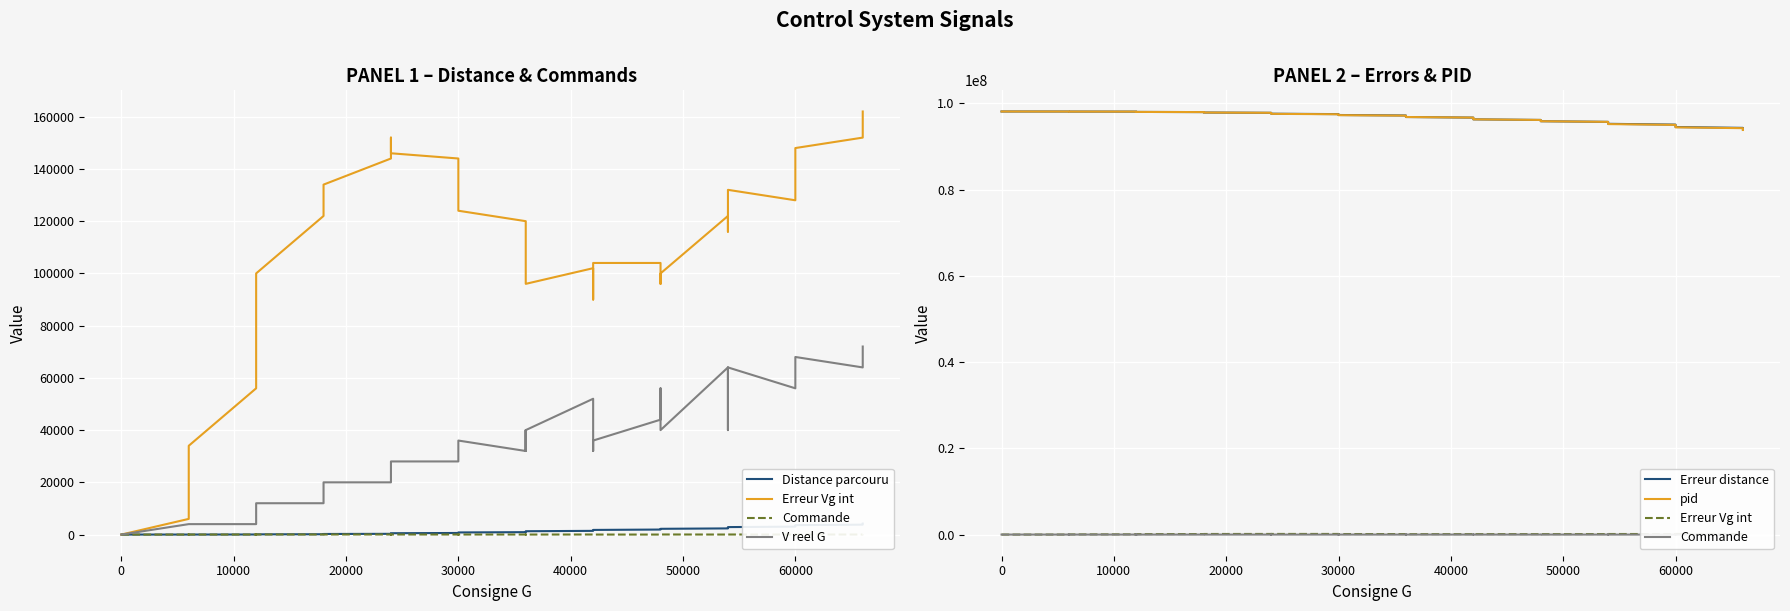

The value of Distance parcouru at 50000 is 38. True or false?

False